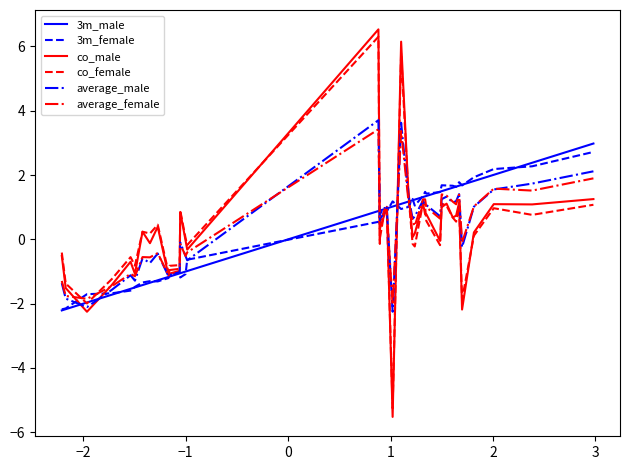

What is the lowest value of the 3m_male series?

-2.2